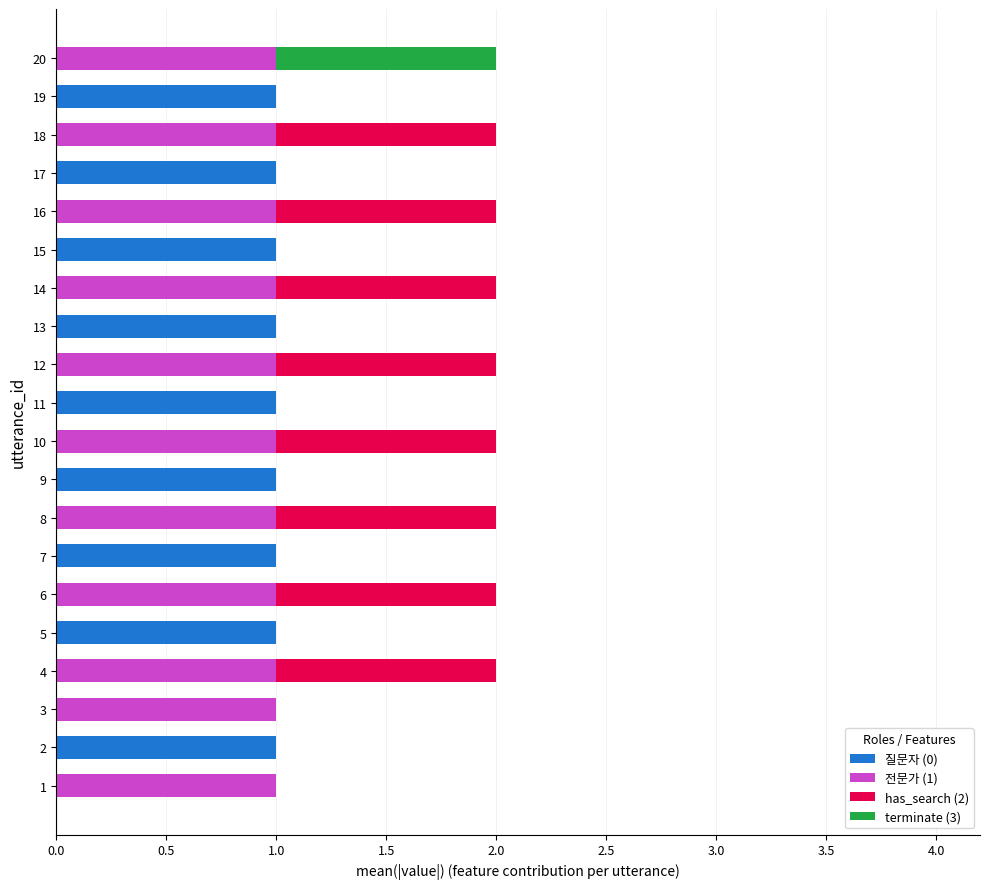

How many 질문자 (0) values are between 0 and 1?

20